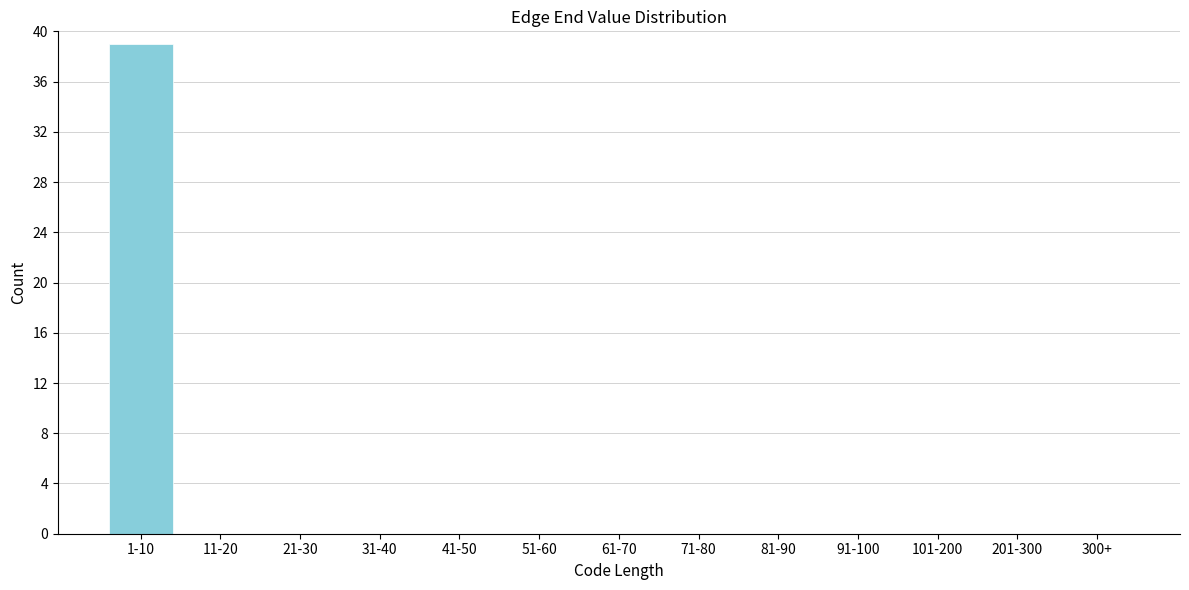

Reading left to right, extract all data points from this chart.

1-10=39	11-20=0	21-30=0	31-40=0	41-50=0	51-60=0	61-70=0	71-80=0	81-90=0	91-100=0	101-200=0	201-300=0	300+=0